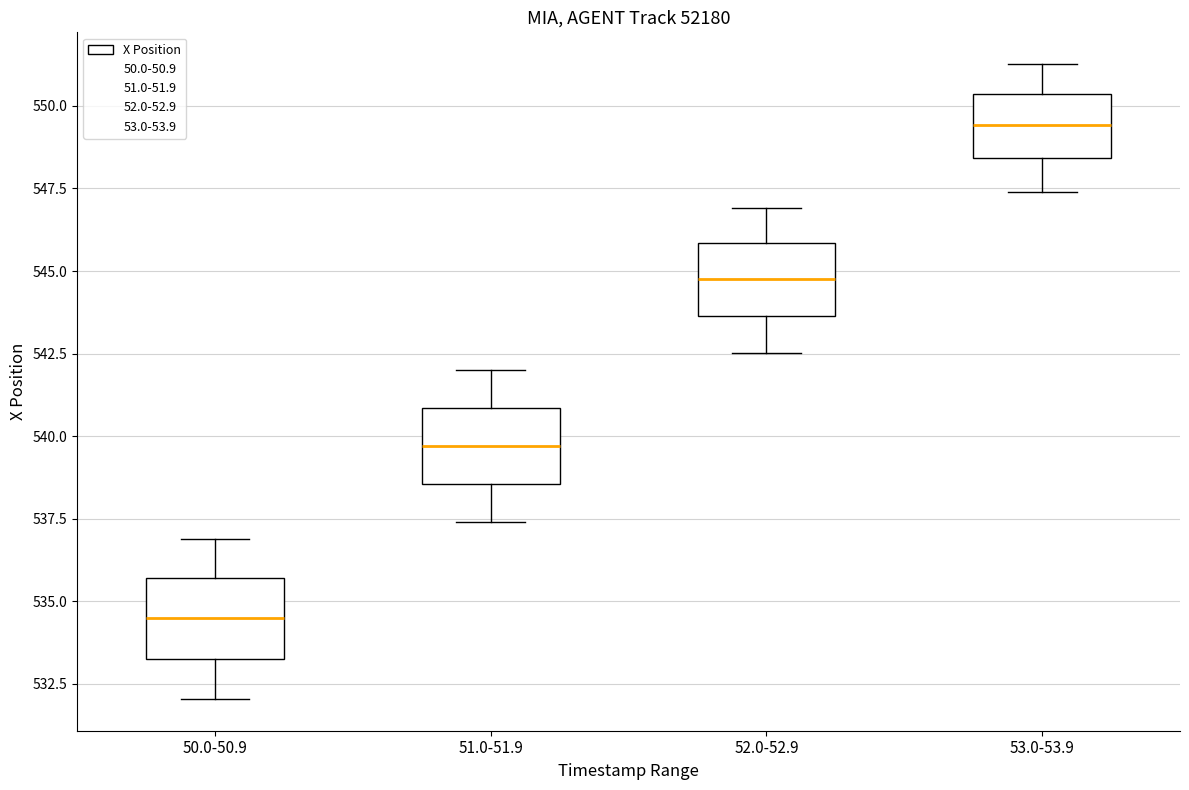

Where does the upper whisker of the box for 51.0-51.9 end on the y-axis? The values are not printed on the chart, so give them approximately, as read against the axis.

542.0